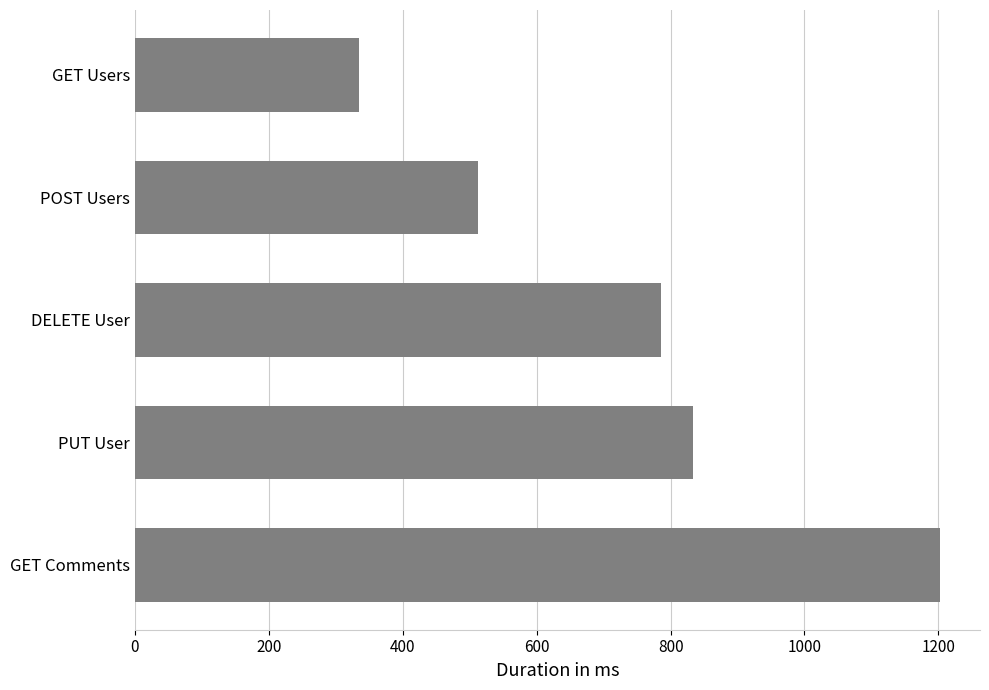

Reading bottom to top, transcribe all the data shown in this chart.

GET Comments=1202	PUT User=834	DELETE User=785	POST Users=512	GET Users=334